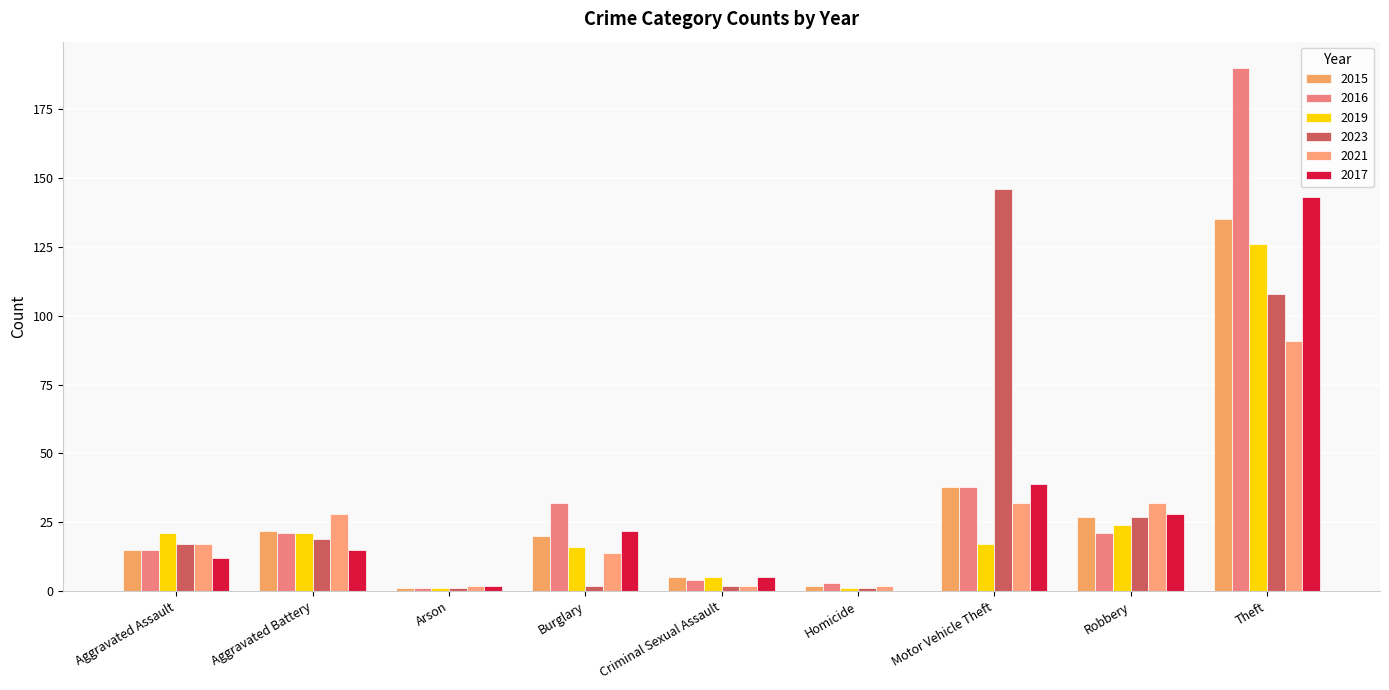

What are all the series names shown in the legend?

2015, 2016, 2019, 2023, 2021, 2017